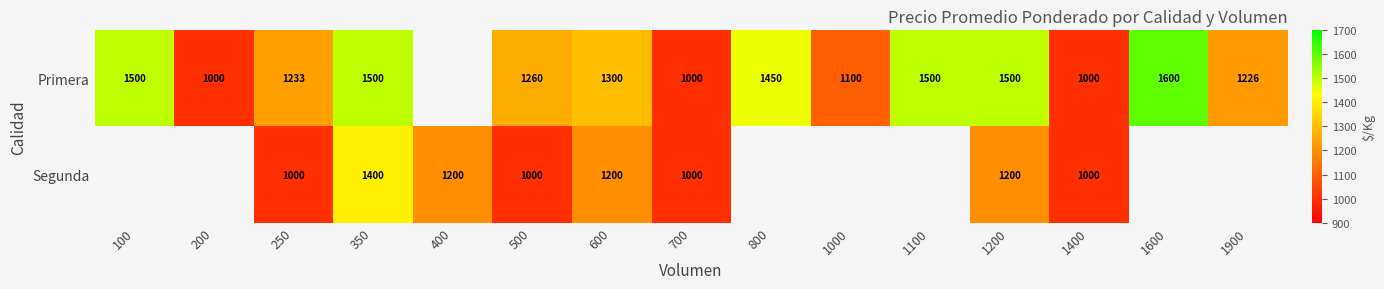

The value of Primera at 500 is 590.1. True or false?

False